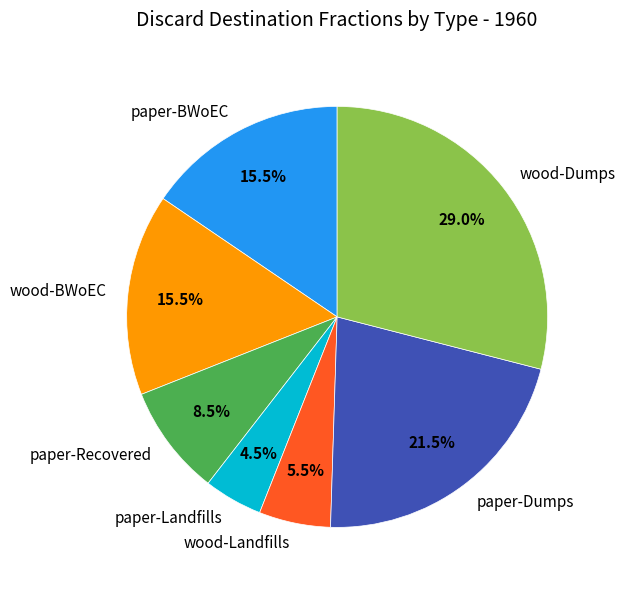

Which category has the smallest portion of the pie?

paper-Landfills